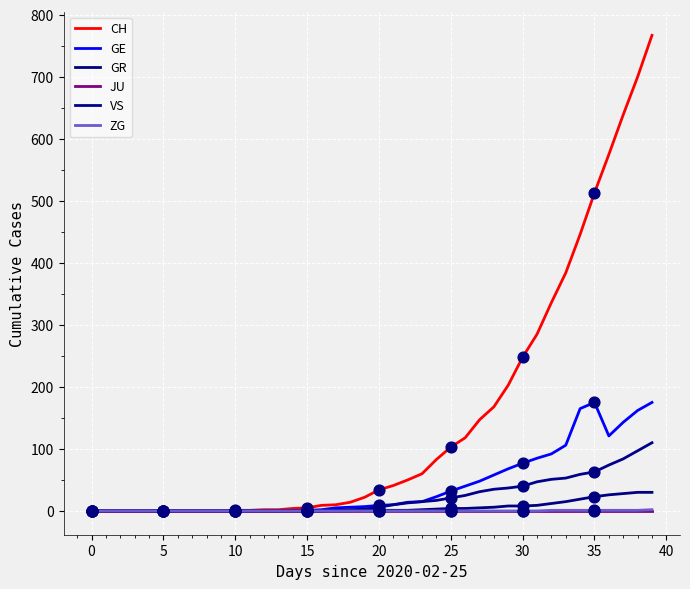

At how many categories does at least one series exceed 19?

21